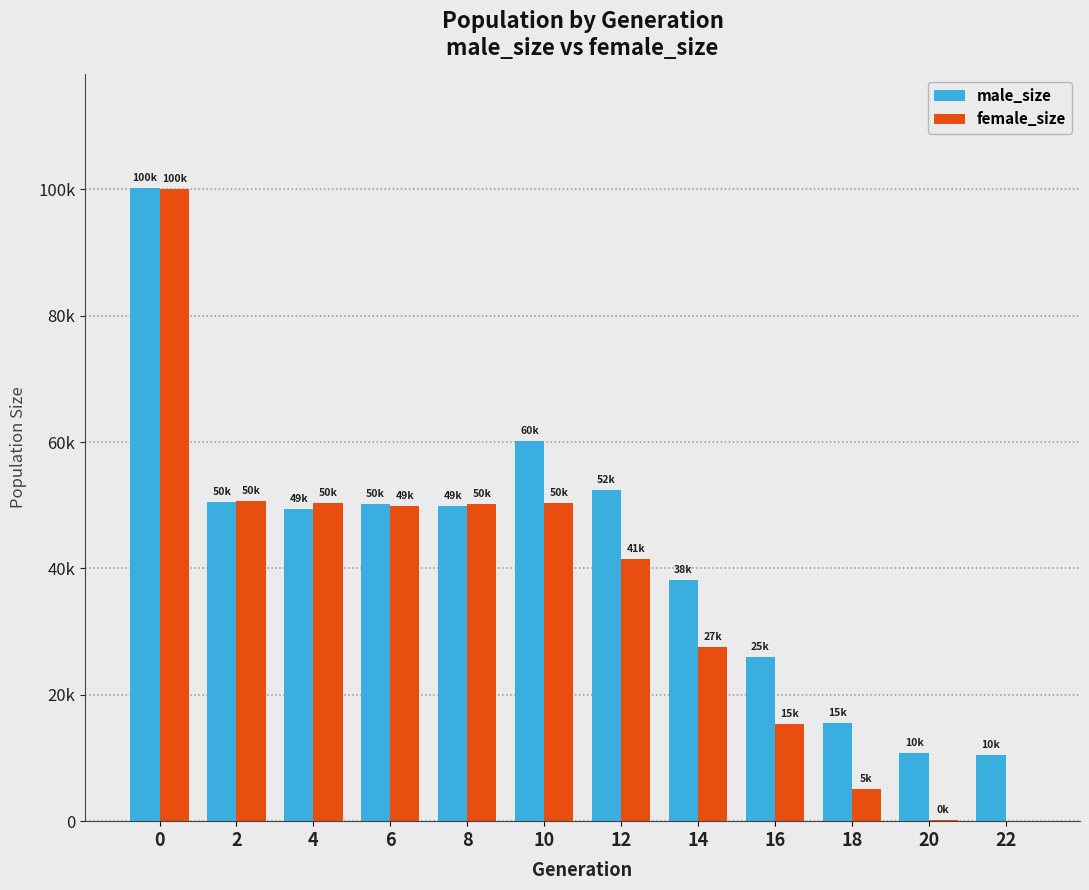

Which series has the widest spread of values?

female_size